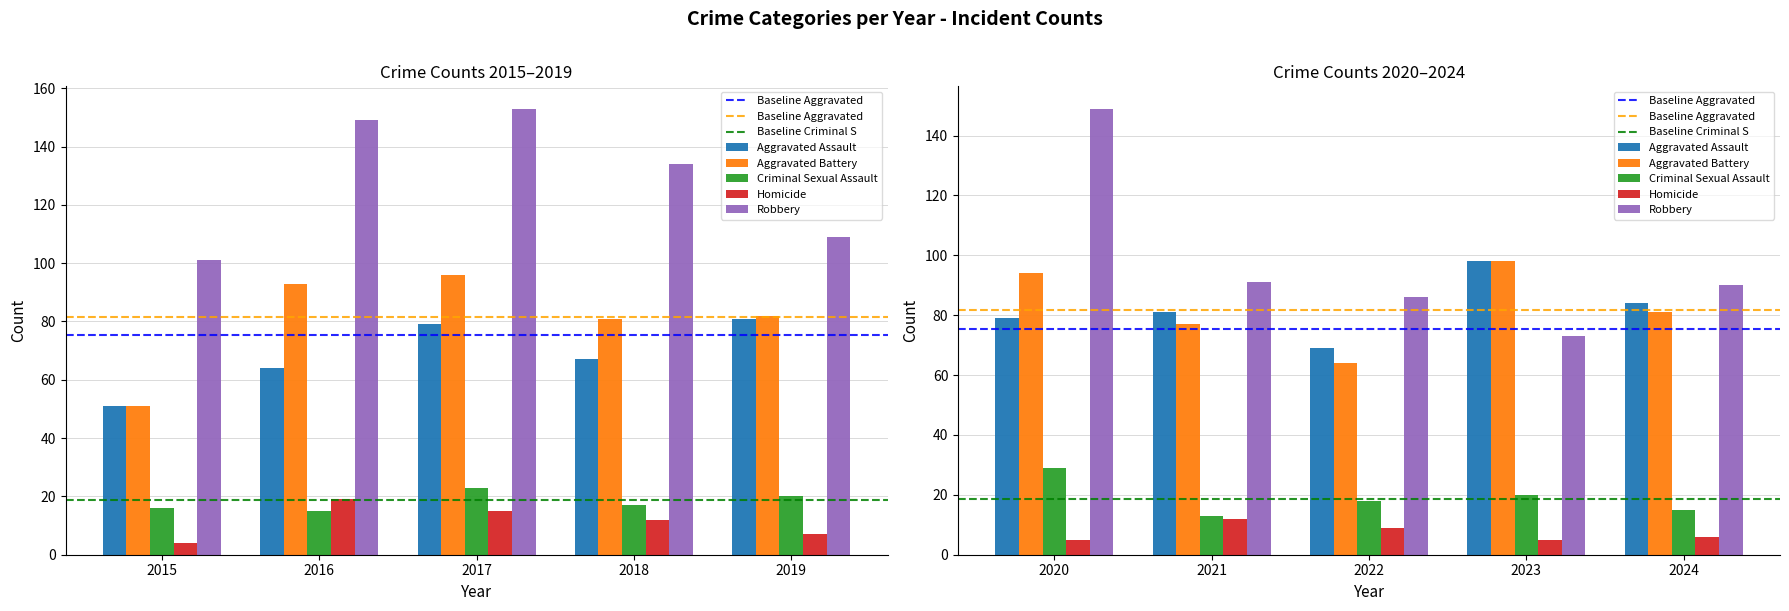

What is the difference between the highest and lowest values at 2017?

138